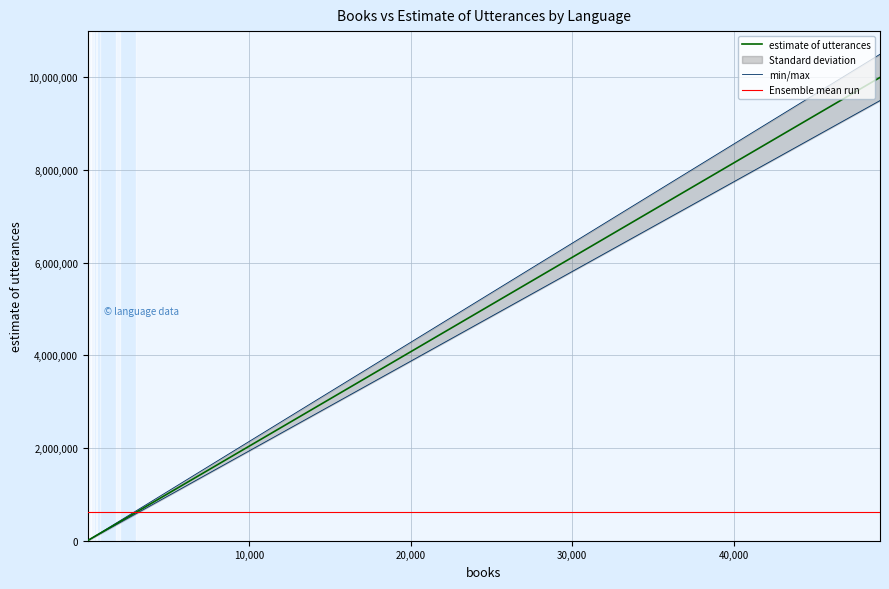

What is the greatest value displayed?

10000000.0